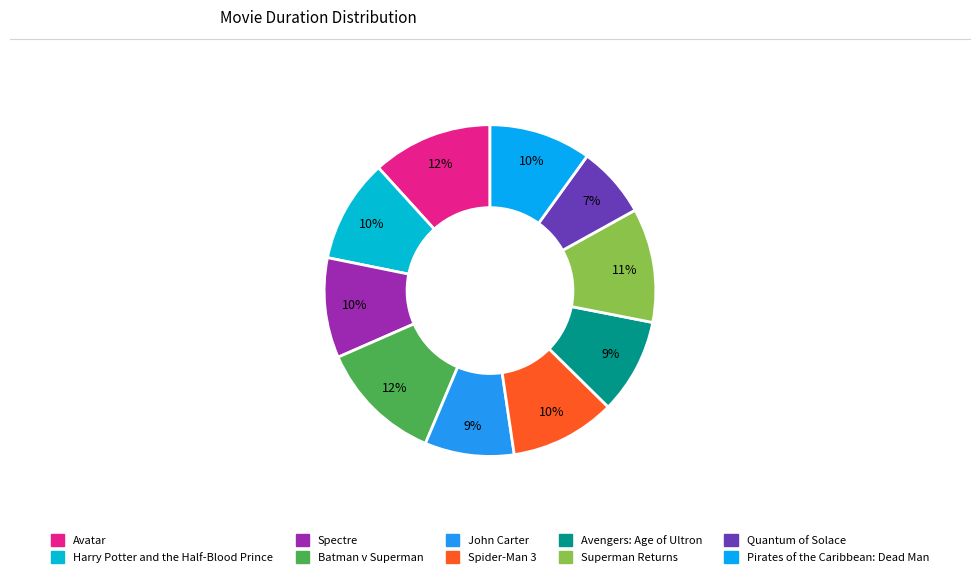

Which slice is the largest?

Batman v Superman